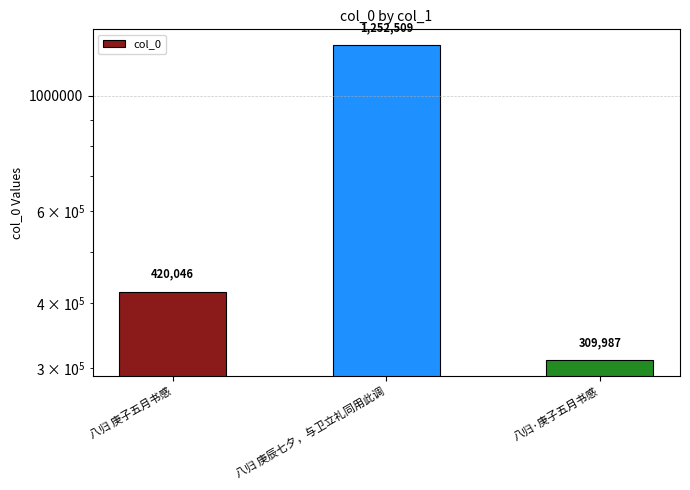

What position from the left is 八归 庚辰七夕，与卫立礼同用此调?

2